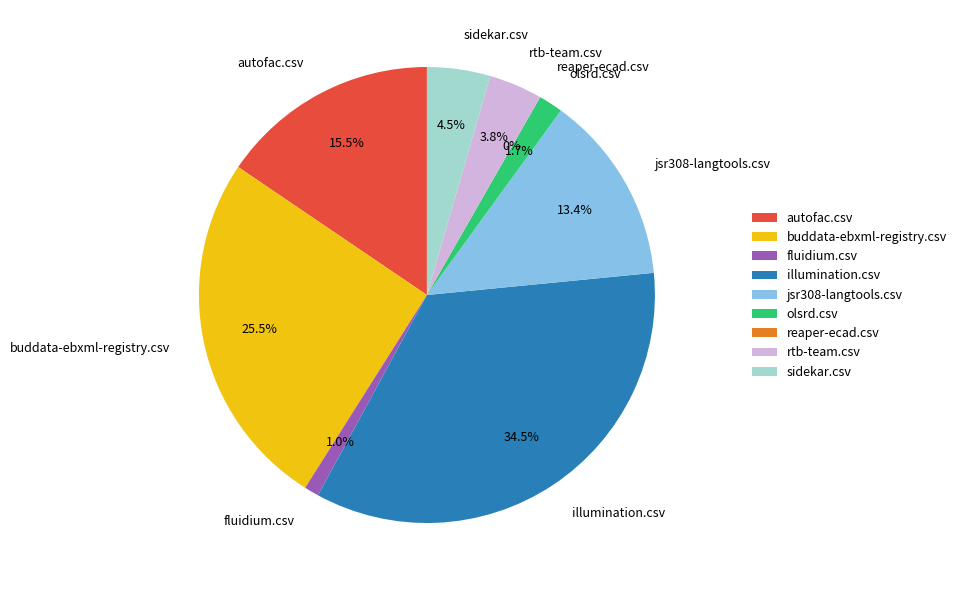

Does autofac.csv represent more than half of the total?

No